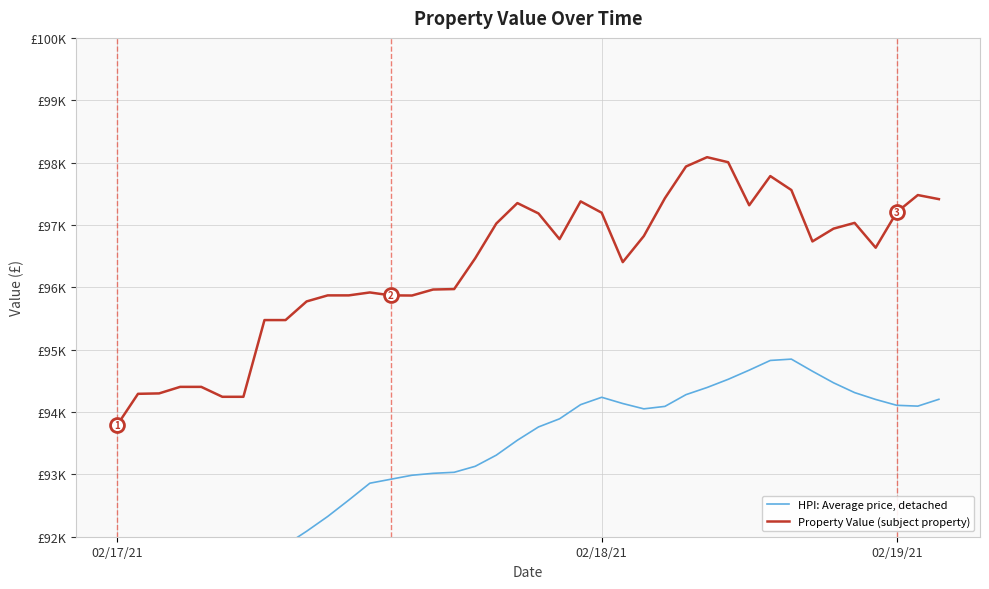

Does the chart display data point markers on the line(s)?

No